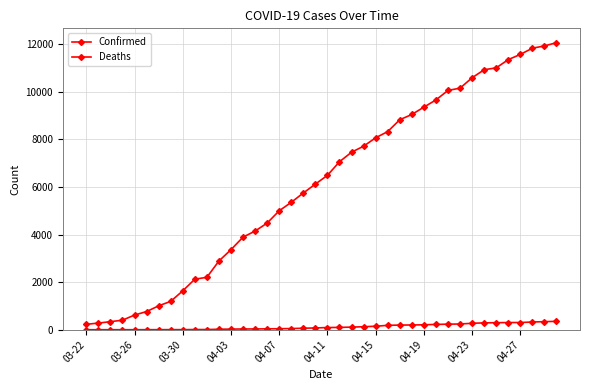

Does the chart have visible grid lines?

Yes